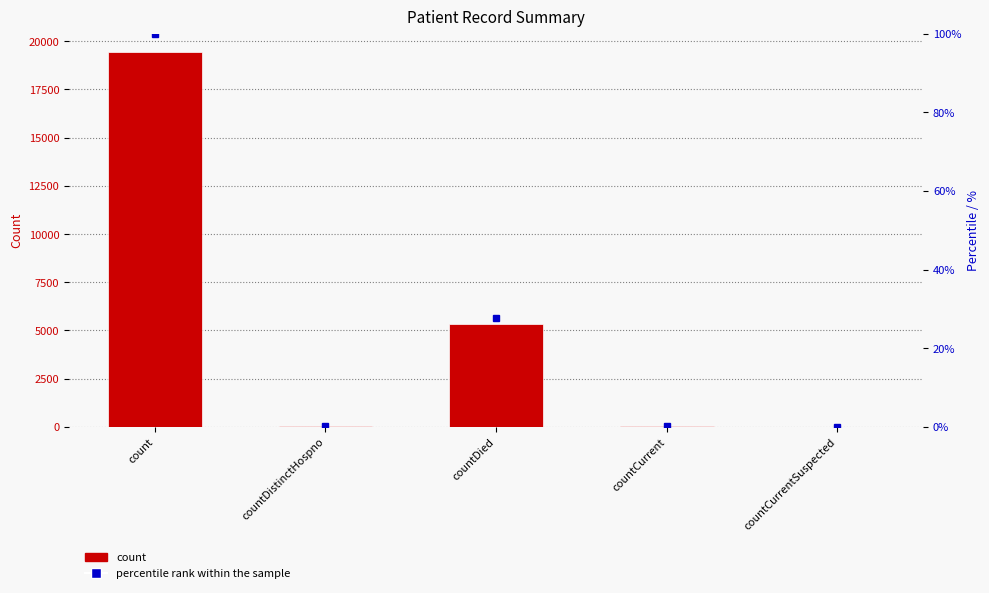

Which category has the lowest value across all series?

countCurrentSuspected